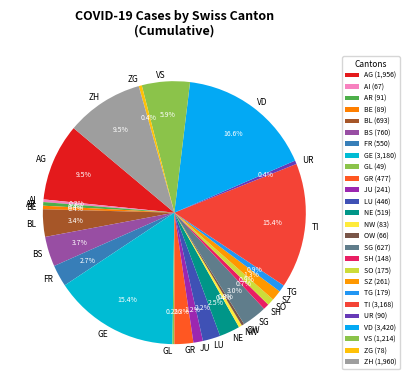

To the nearest percent, what is the difference between the largest and smallest slice percentages?

16%